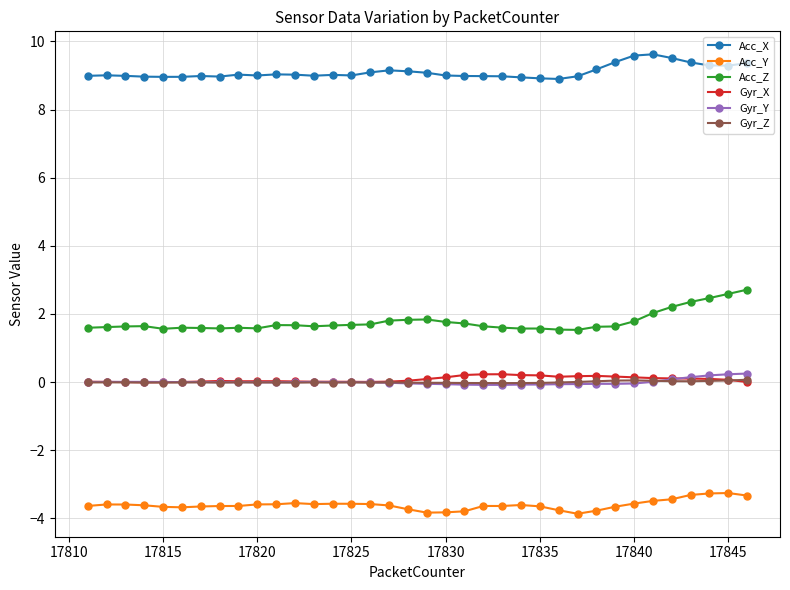

True or false: Acc_X and Acc_Y intersect in this chart.

False